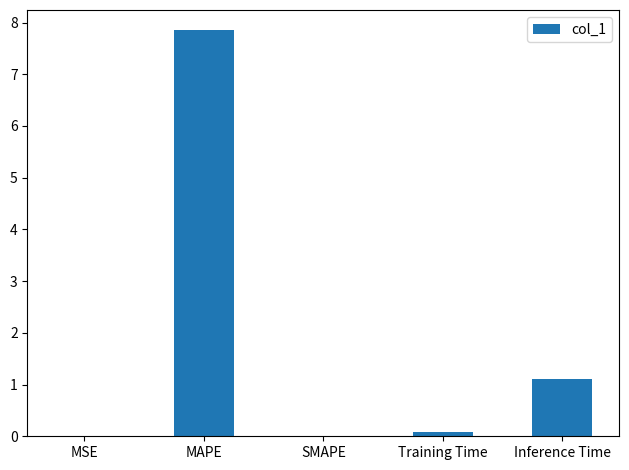

How many series are shown in this chart?

1